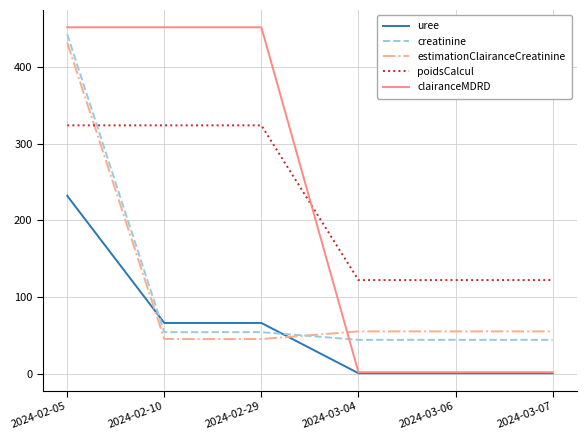

Reading left to right, transcribe all the data shown in this chart.

uree: 232.0	66.0	66.0	0.4	0.4	0.4
creatinine: 443.0	54.0	54.0	44.0	44.0	44.0
estimationClairanceCreatinine: 432.0	45.0	45.0	55.0	55.0	55.0
poidsCalcul: 324.0	324.0	324.0	122.0	122.0	122.0
clairanceMDRD: 452.0	452.0	452.0	1.7	1.7	1.7